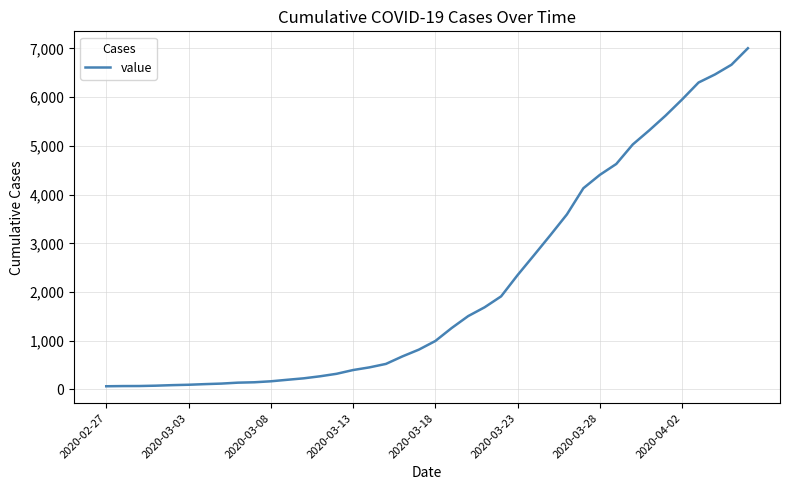

What is the maximum value shown in the chart?

7005